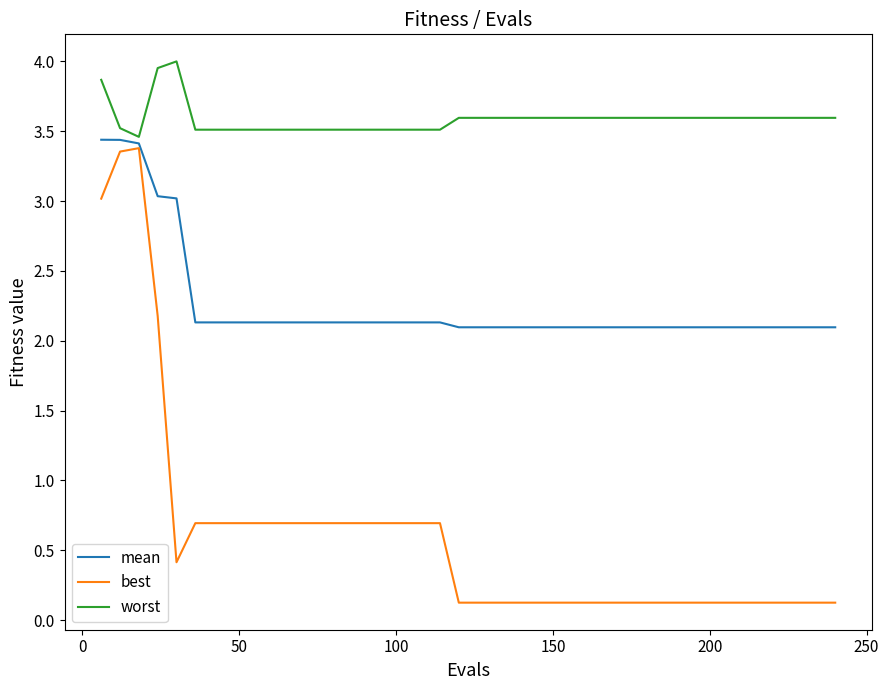

Which series has the largest total across all categories?

worst